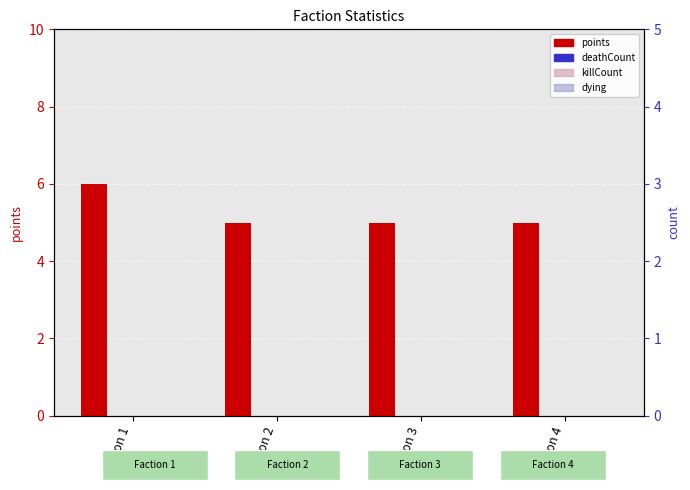

At which category does the chart reach its peak across all series?

Faction 1